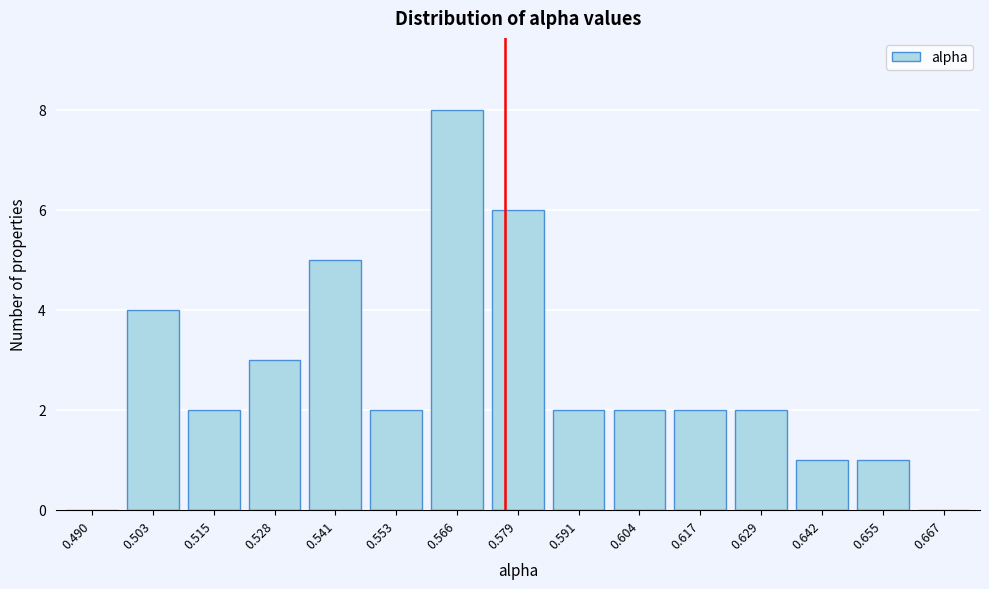

Reading left to right, what are all the values shown in this chart?

0.490=0	0.503=4	0.515=2	0.528=3	0.541=5	0.553=2	0.566=8	0.579=6	0.591=2	0.604=2	0.617=2	0.629=2	0.642=1	0.655=1	0.667=0